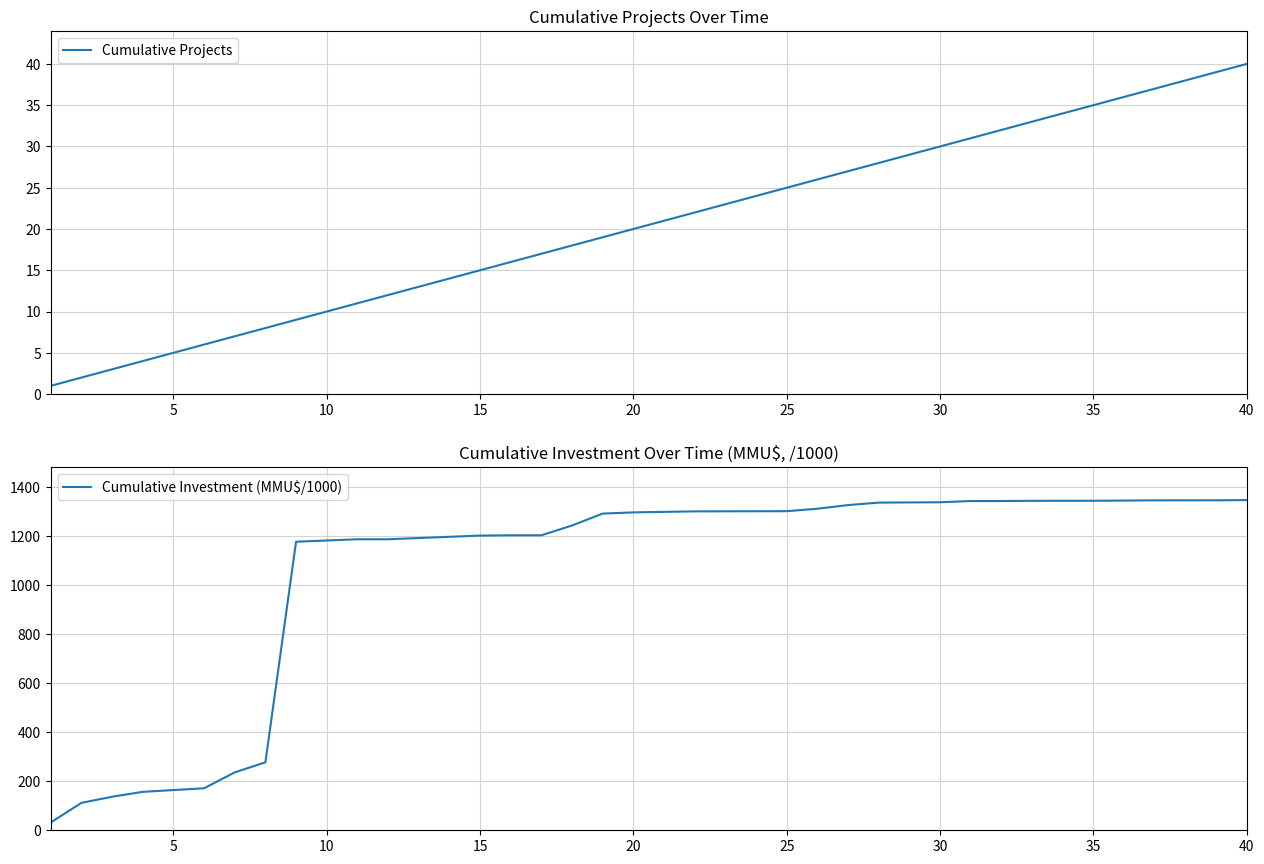

True or false: Cumulative Investment (MMU$/1000) and Cumulative Projects cross at least once.

False